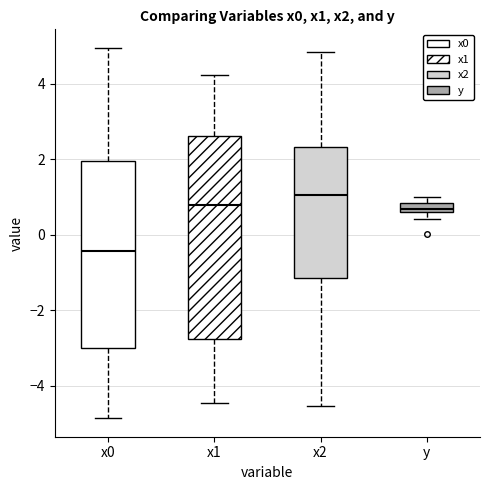

Where is the upper edge of the box for x0 on the y-axis? The values are not printed on the chart, so give them approximately, as read against the axis.

2.0